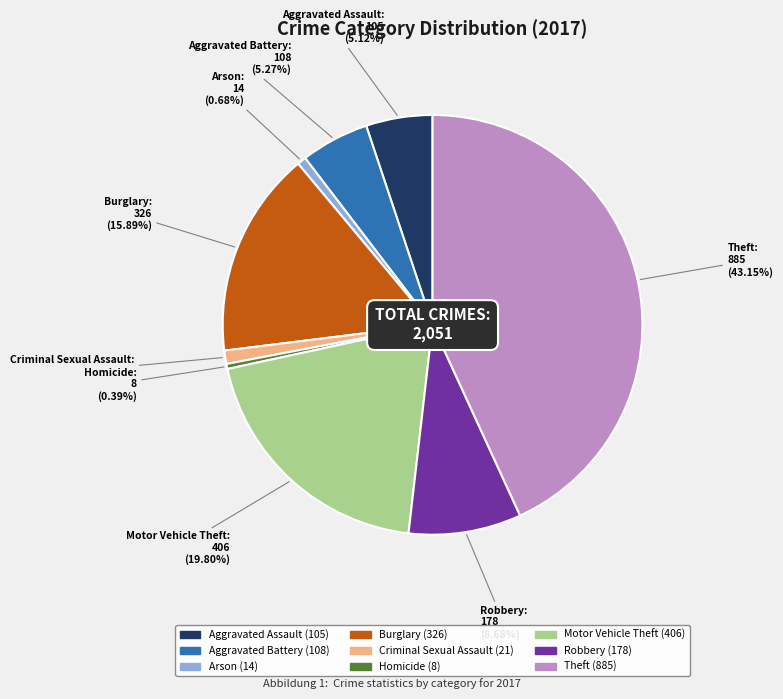

What is the largest slice in the pie chart?

Theft